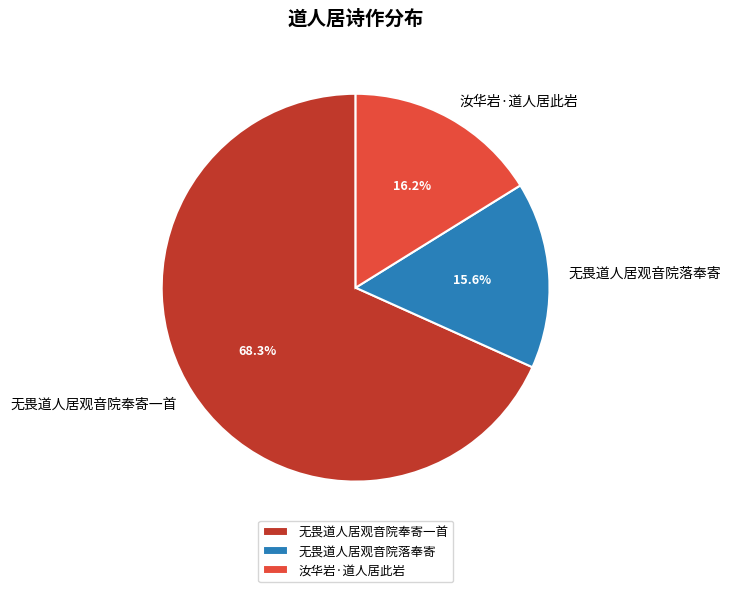

True or false: 汝华岩·道人居此岩 accounts for 16% of the total.

True